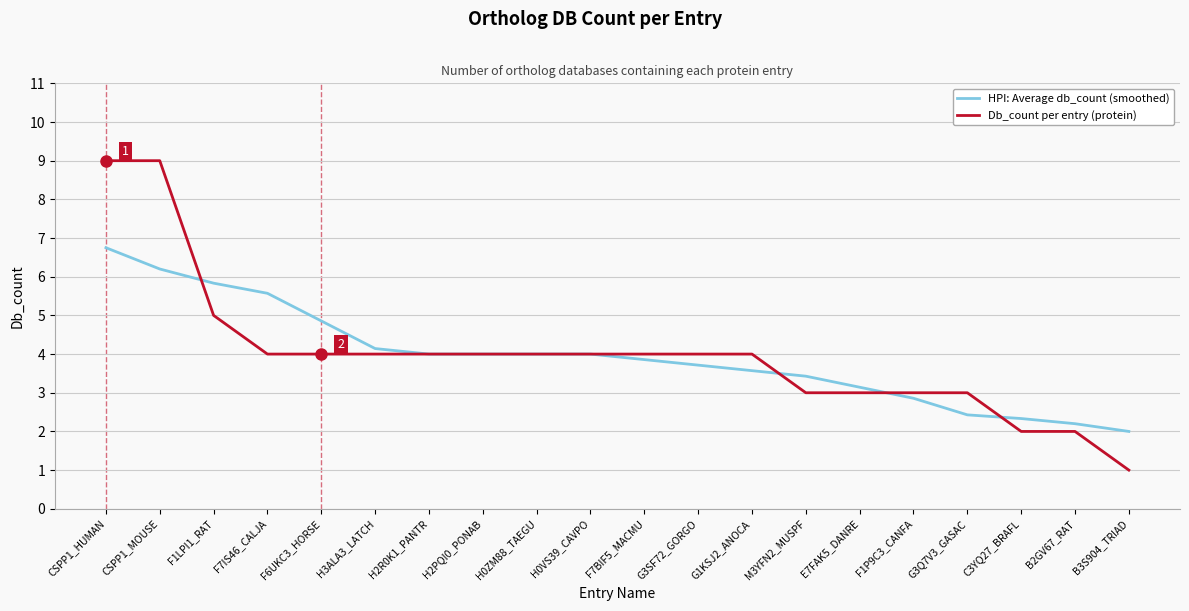

Does the chart display data point markers on the line(s)?

No